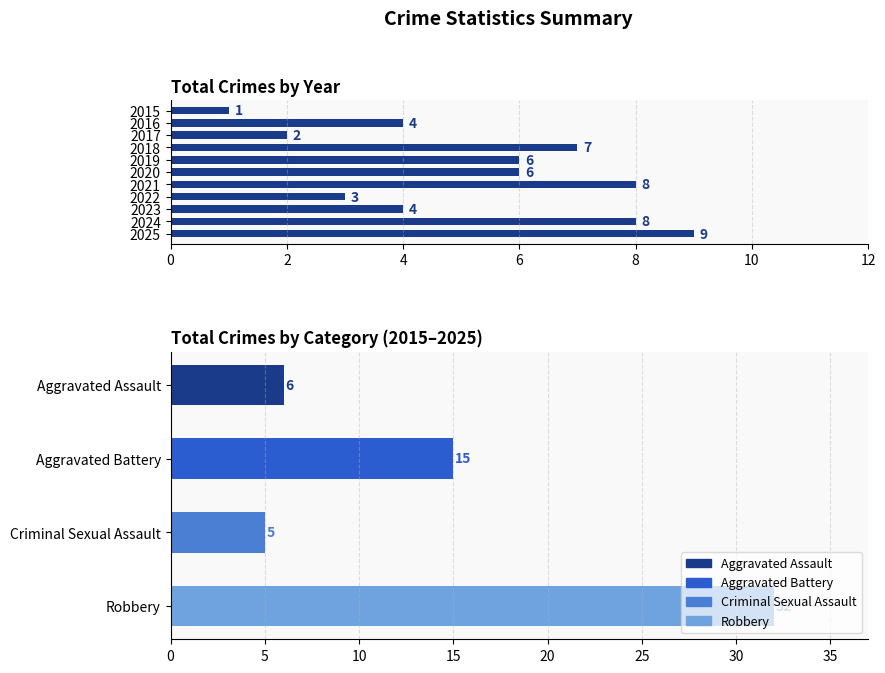

The value at 2025 is 3. True or false?

False